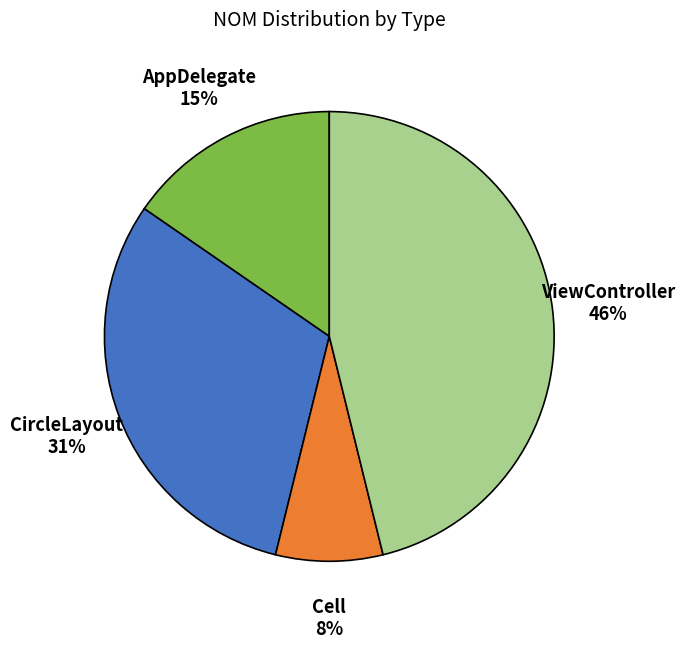

Between AppDelegate and Cell, which is larger?

AppDelegate